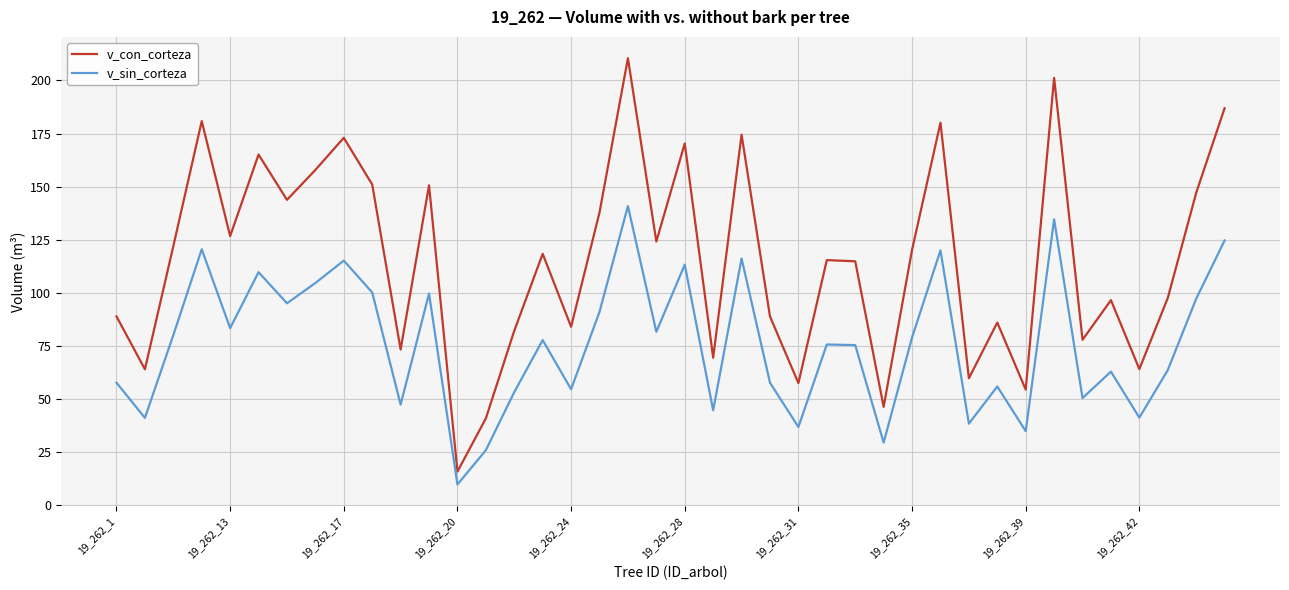

Rank the series by their maximum value, from lowest to highest.

v_sin_corteza, v_con_corteza